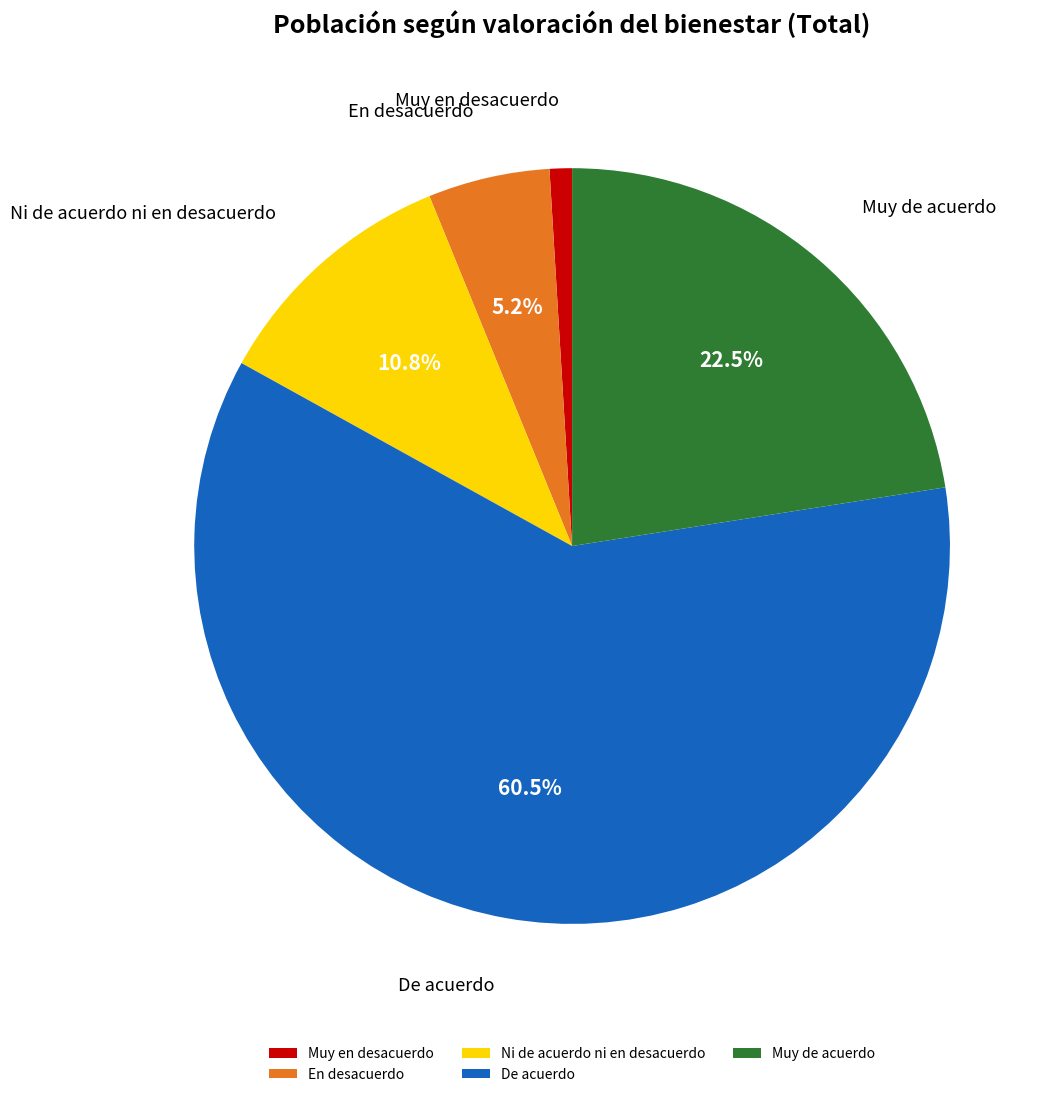

Count the number of slices in the pie.

5